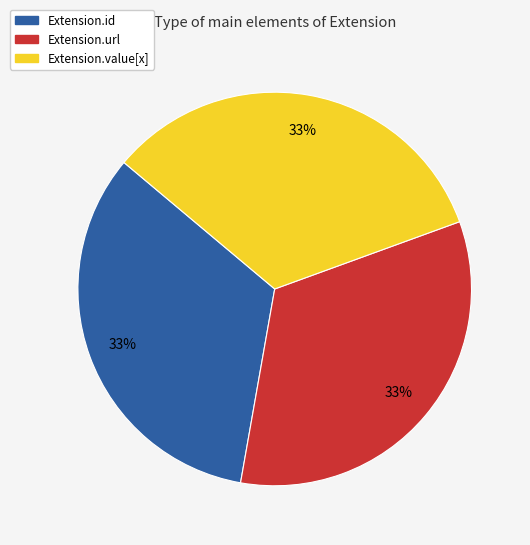

How many slices are in this pie chart?

3